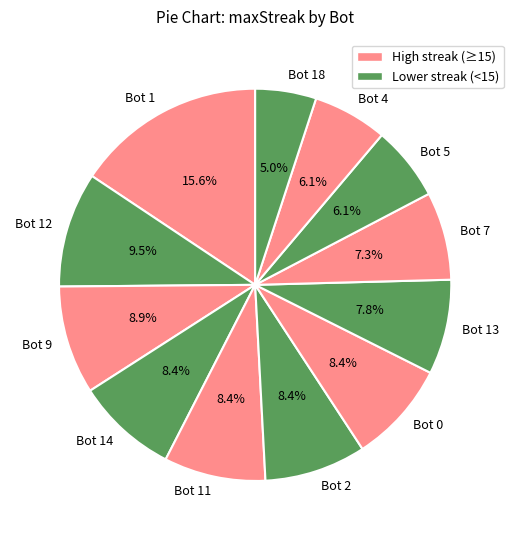

To the nearest percent, what is the difference between the Bot 7 and Bot 4 slice percentages?

1%